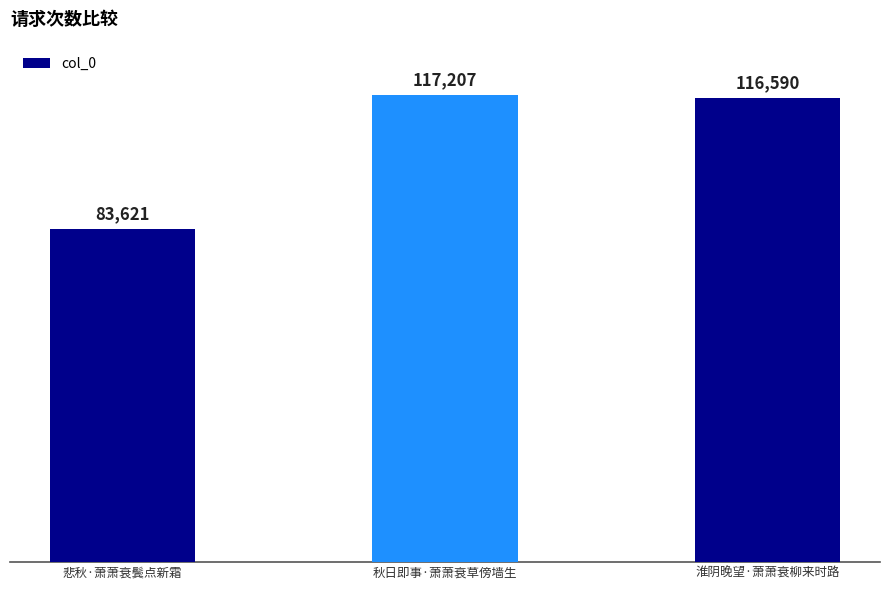

Which category has the highest value across all series?

秋日即事·萧萧衰草傍墙生